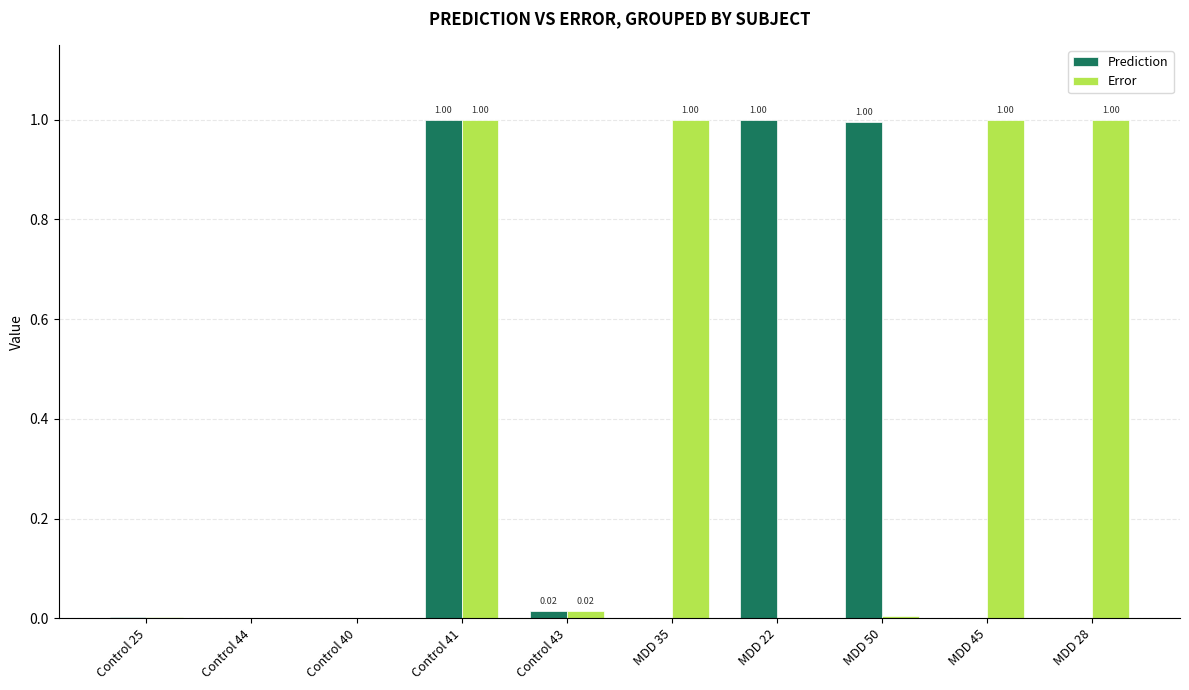

Between Control 40 and MDD 28, which series saw the biggest shift?

Error